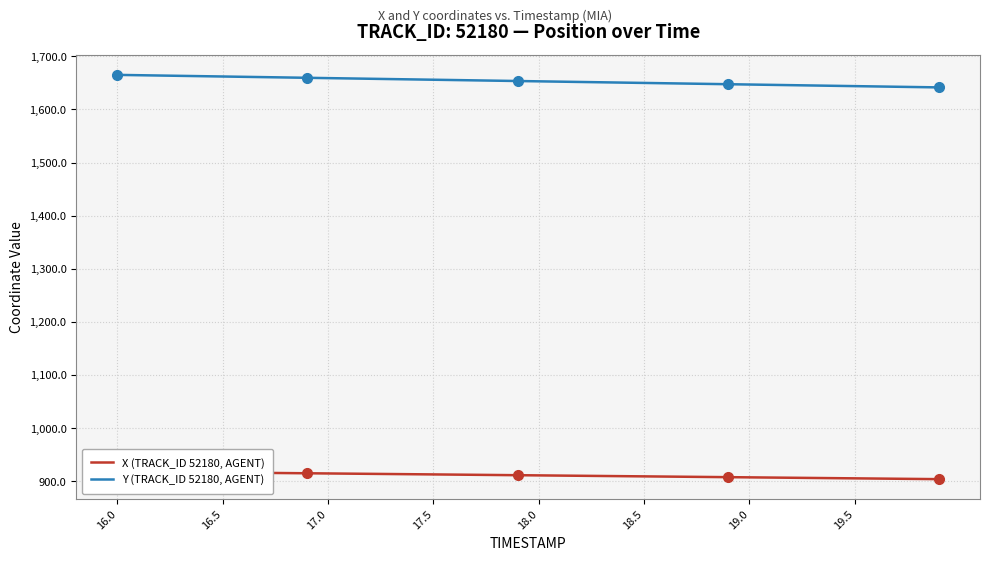

Which series has the largest total across all categories?

Y (TRACK_ID 52180, AGENT)